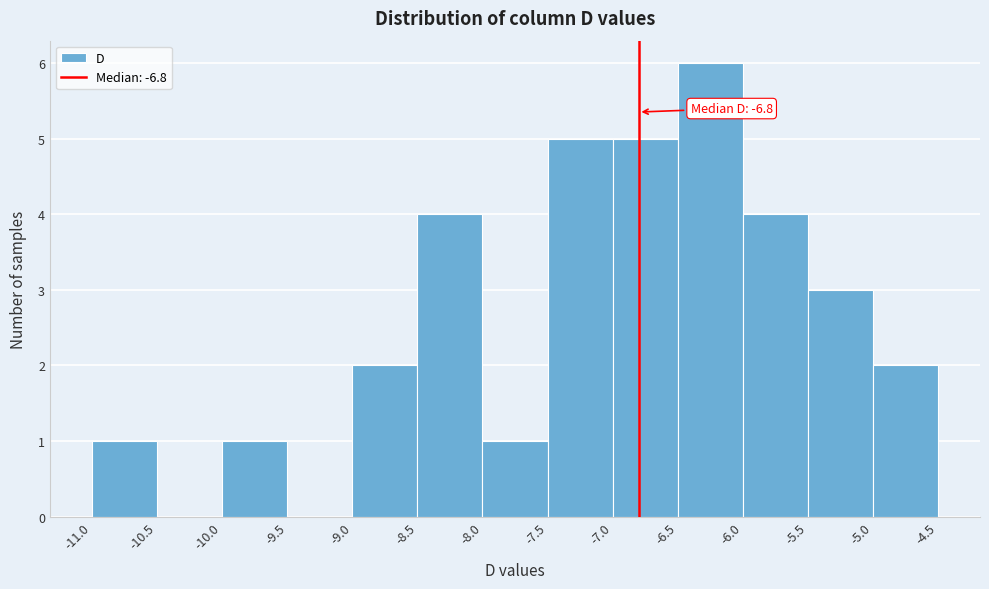

Over which range of the x-axis is the bar tallest?

-6.5 to -6.0